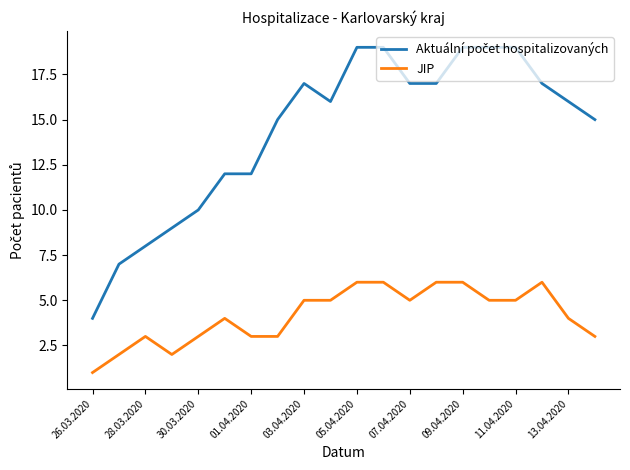

What is the highest value of the JIP series?

6